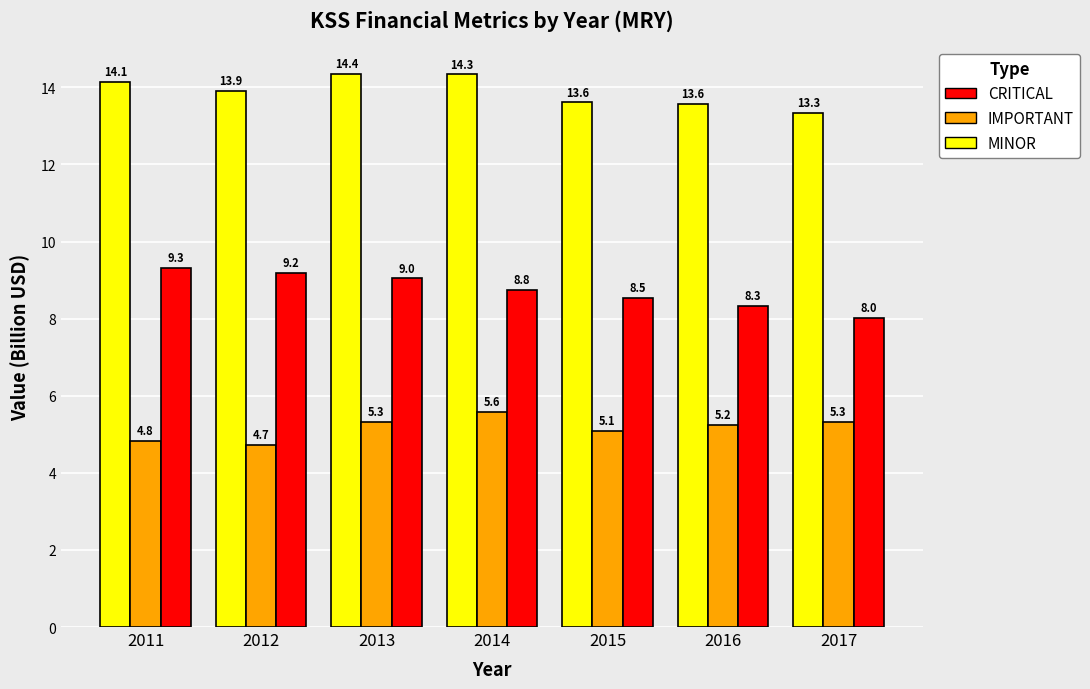

What is the total value across all series at 2016?

27.1